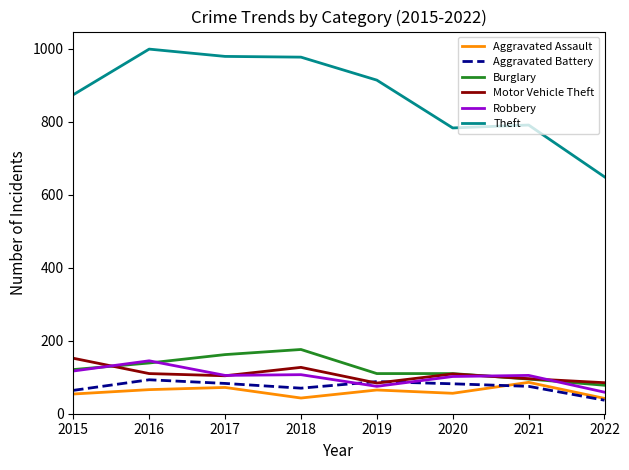

What is the spread (max minus min) of values at 2022?

612